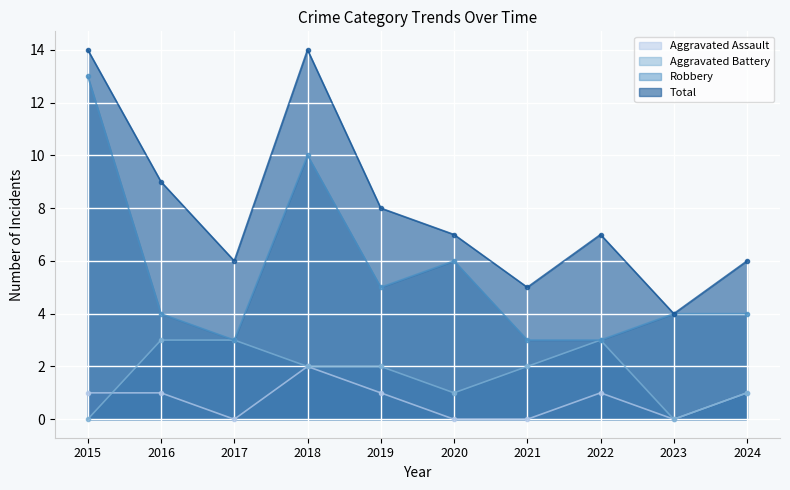

Reading left to right, list all the values displayed in this chart.

Aggravated Assault: 2015=1	2016=1	2017=0	2018=2	2019=1	2020=0	2021=0	2022=1	2023=0	2024=1
Aggravated Battery: 2015=0	2016=3	2017=3	2018=2	2019=2	2020=1	2021=2	2022=3	2023=0	2024=1
Robbery: 2015=13	2016=4	2017=3	2018=10	2019=5	2020=6	2021=3	2022=3	2023=4	2024=4
Total: 2015=14	2016=9	2017=6	2018=14	2019=8	2020=7	2021=5	2022=7	2023=4	2024=6